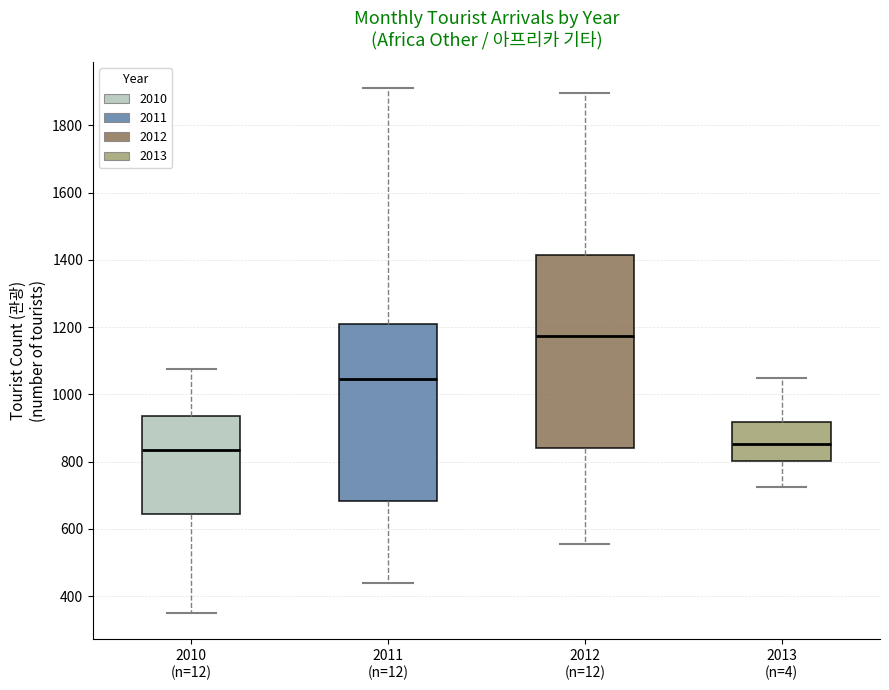

Where is the lower edge of the box for 2012 (n=12) on the y-axis? The values are not printed on the chart, so give them approximately, as read against the axis.

840